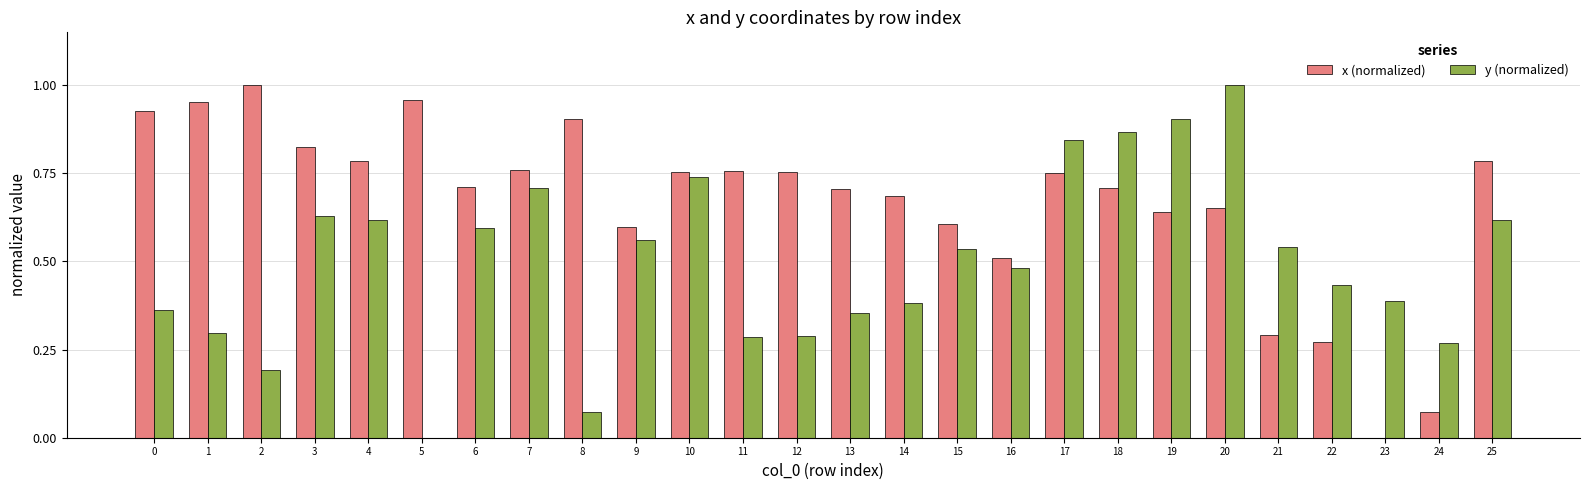

Which category has the highest value in the x (normalized) series?

2